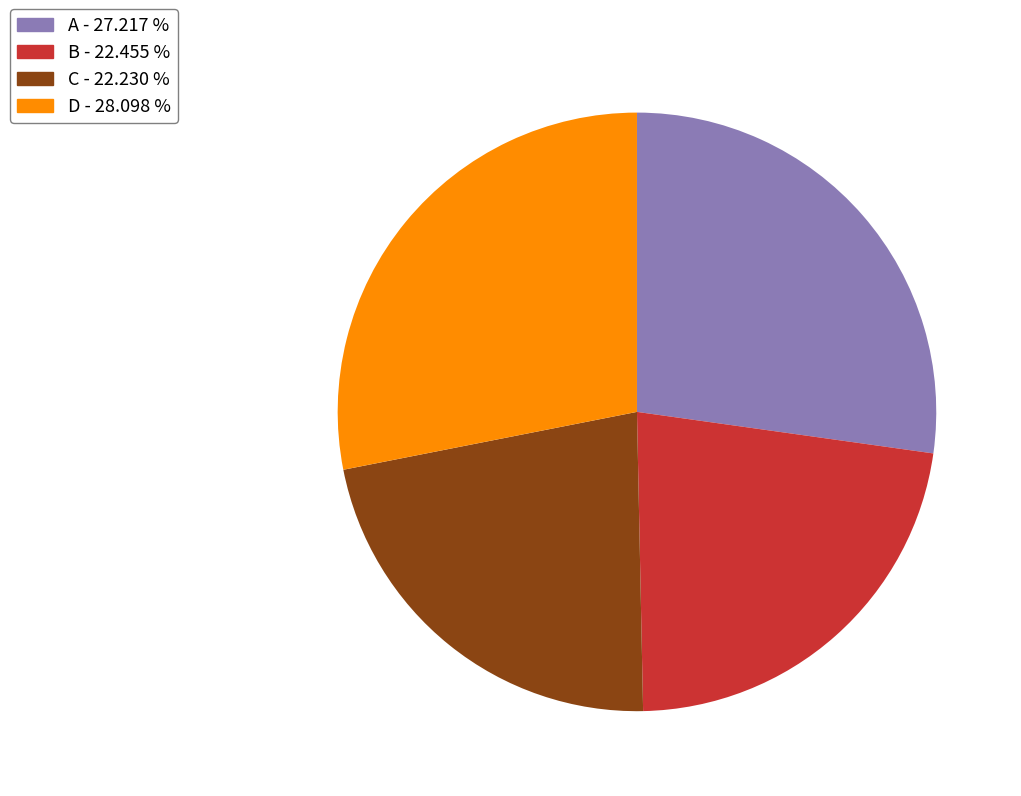

Count the number of slices in the pie.

4